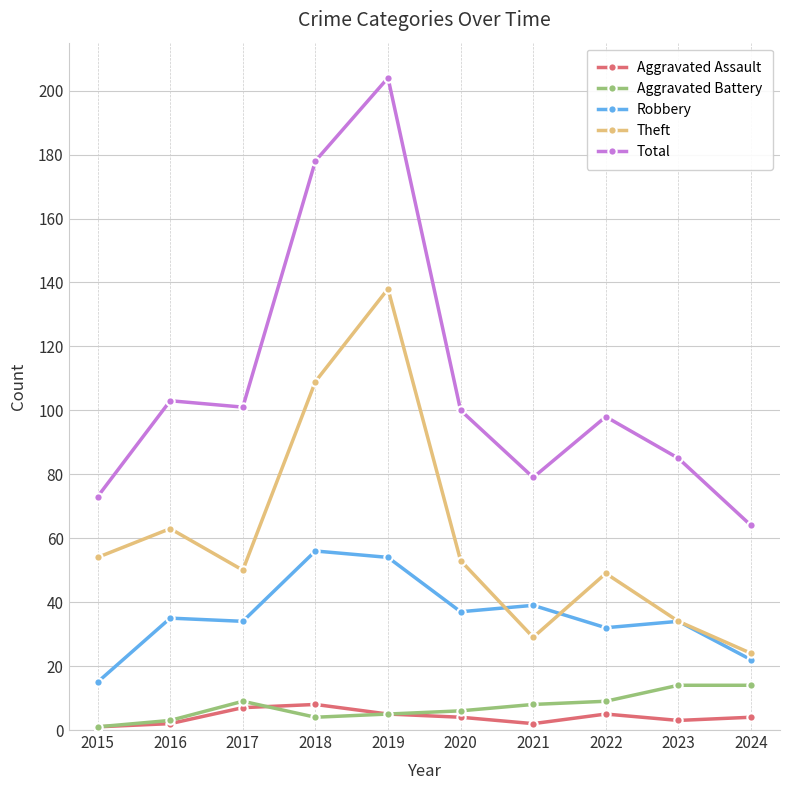

True or false: Robbery and Total cross at least once.

False